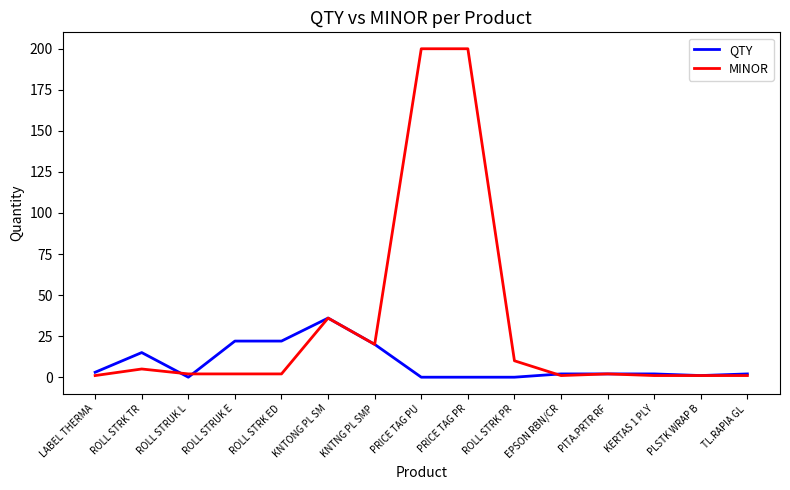

What is the difference between the highest and lowest values at TL.RAPIA GL ?

1